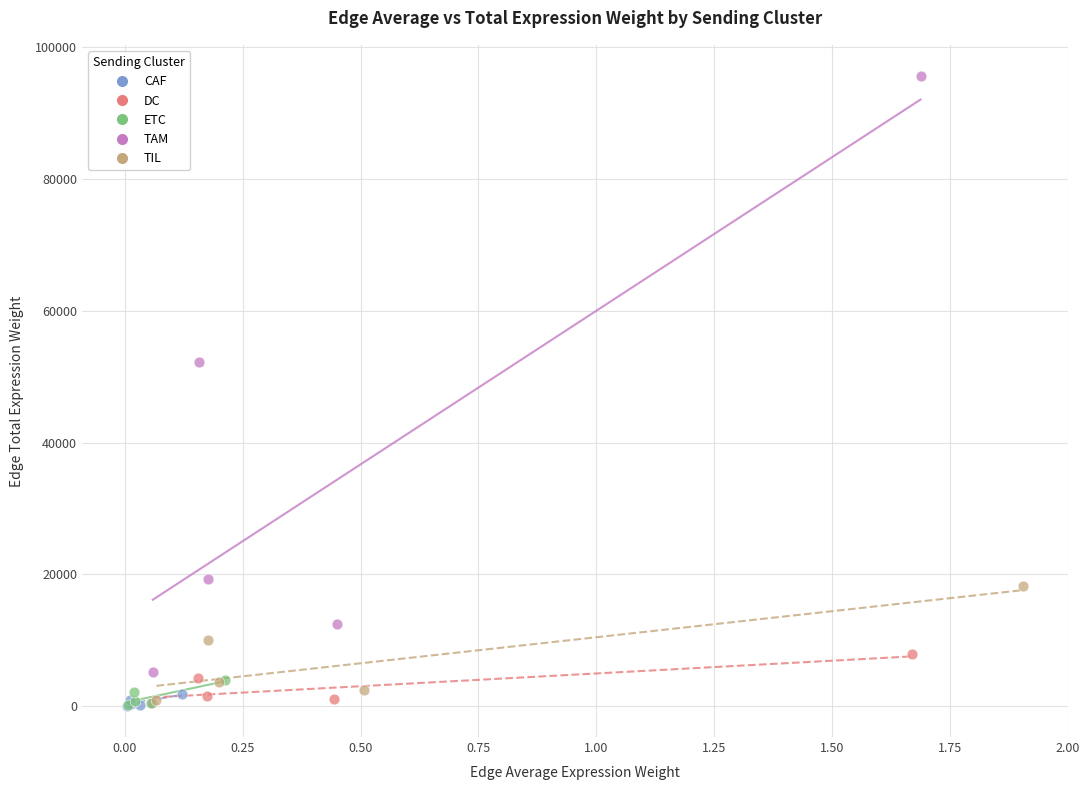

Which series contains the highest Y value?

TAM